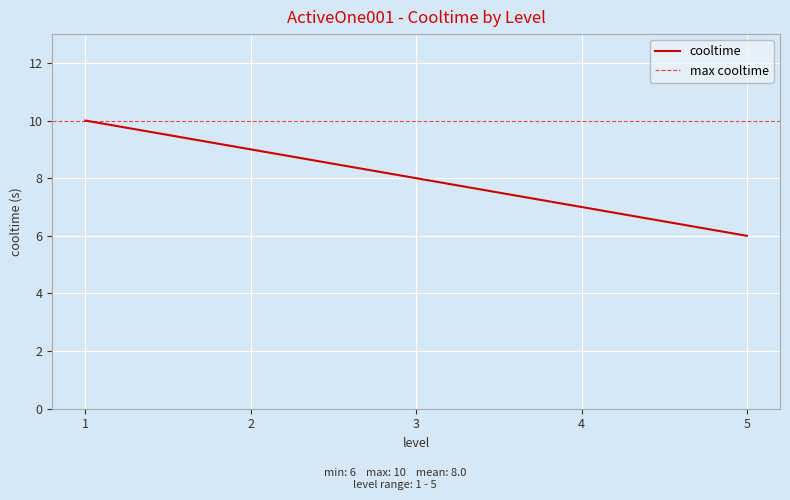

Which category has the lowest value across all series?

5